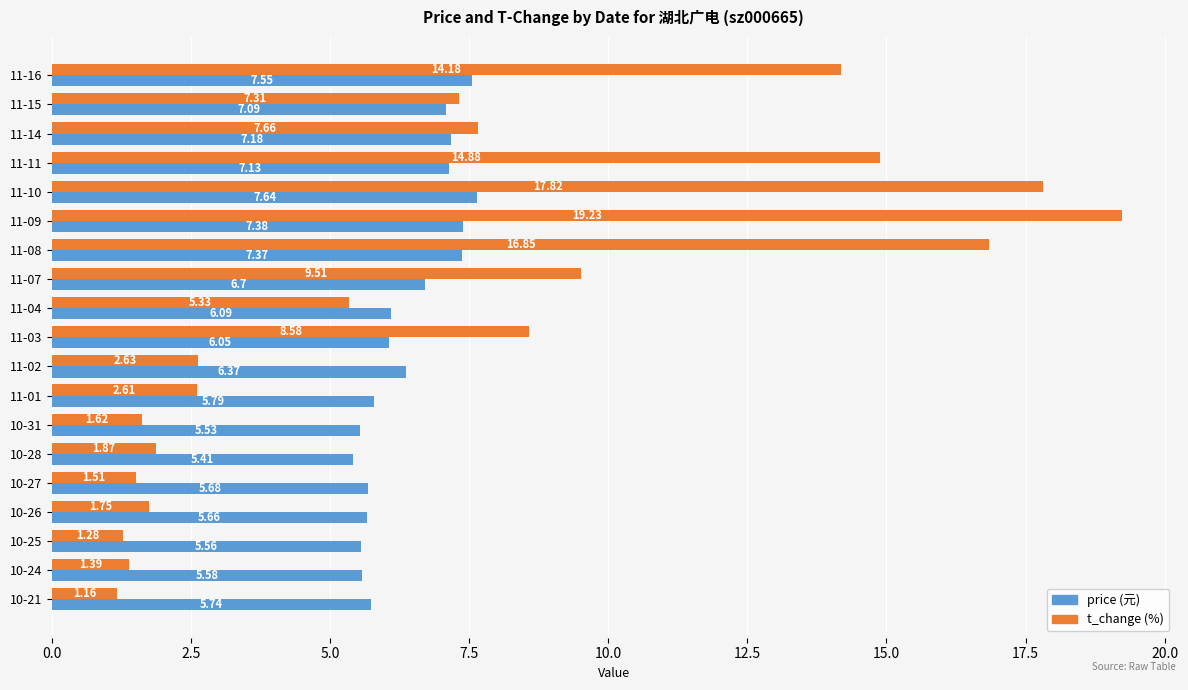

What is the spread (max minus min) of values at 10-27?

4.2